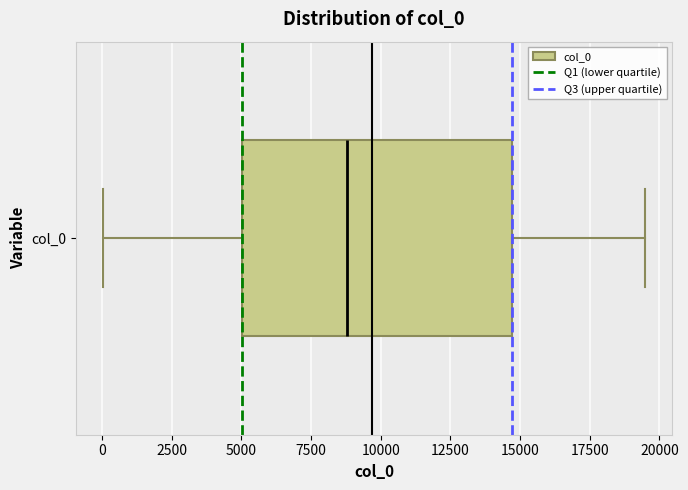

Transcribe this box plot: give where the median line is, the range the box spans, and where the two whiskers end, as read against the x-axis. The values are not printed on the chart, so give them approximately, as read against the axis.

median 9000, box 5000 to 14500, whiskers 0 to 19500